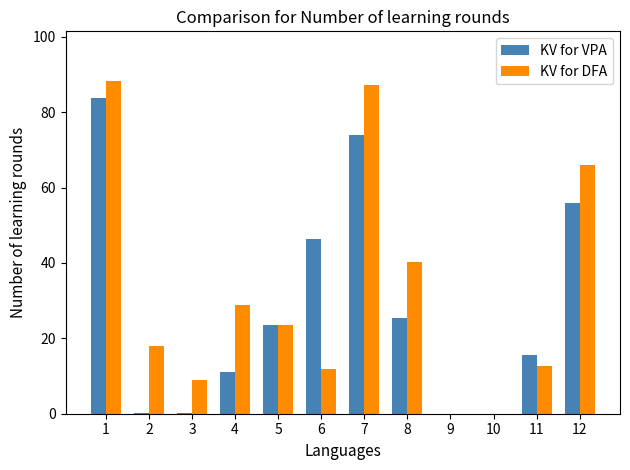

How many data points in KV for DFA are above 23?

6